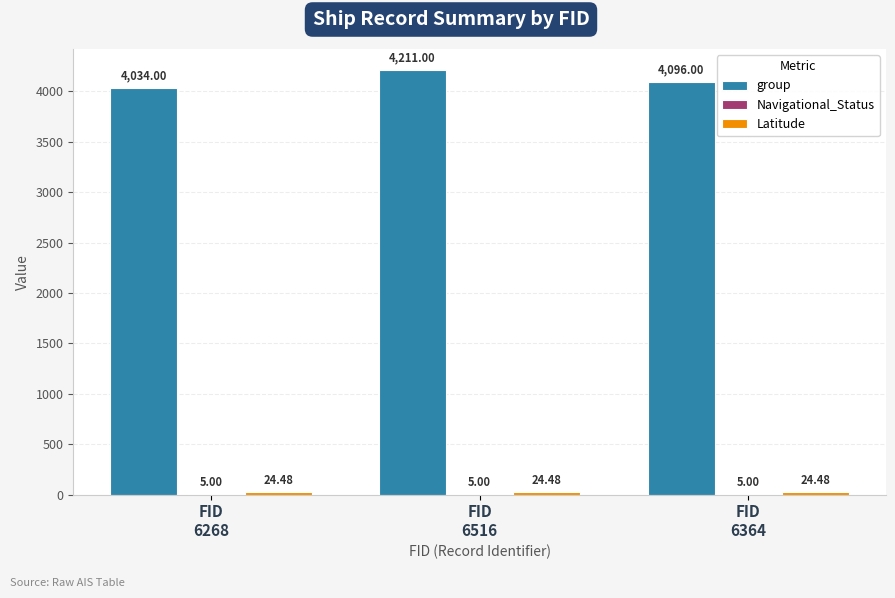

Which series has the largest total across all categories?

group